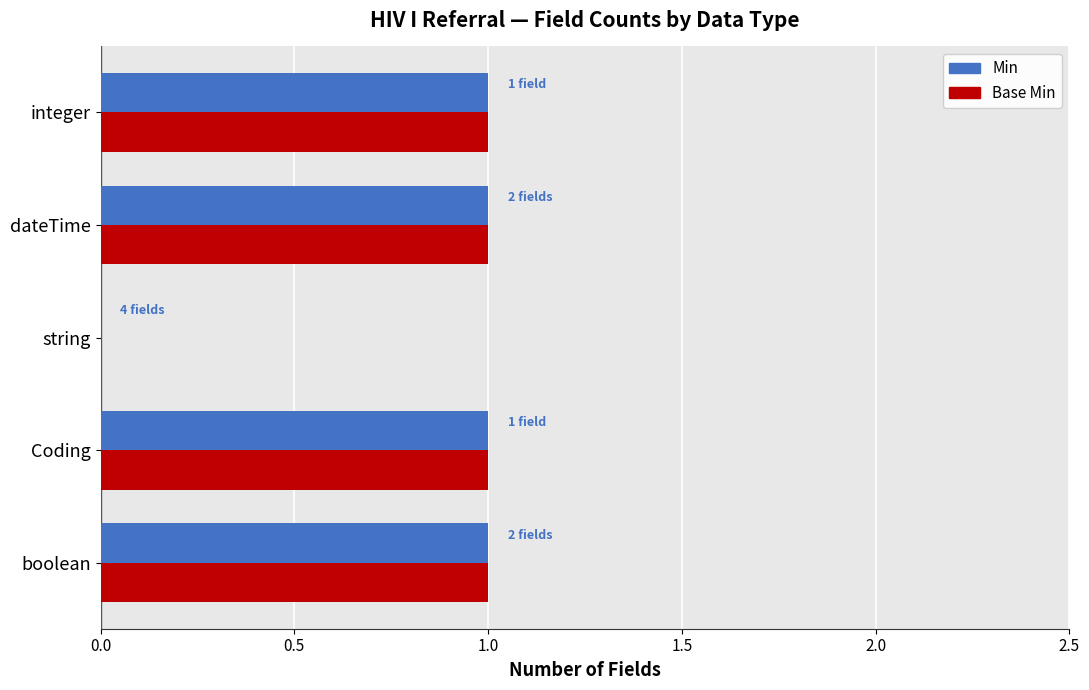

Is it true that Base Min equals 1 at Coding?

True